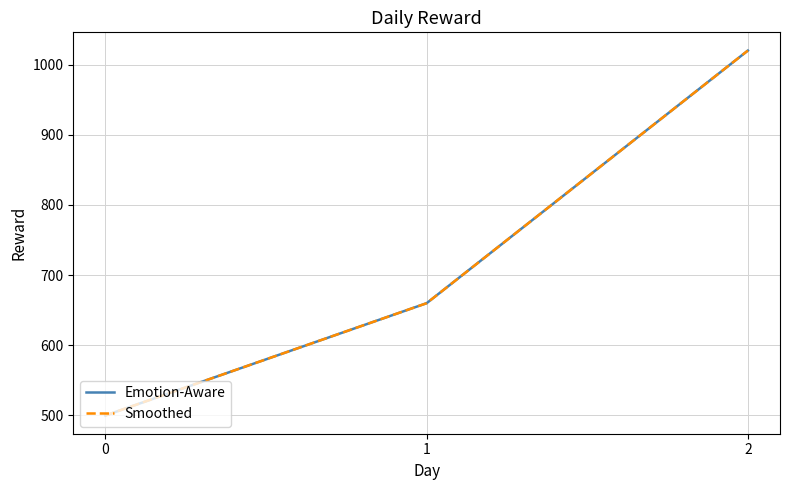

Does the chart have visible grid lines?

Yes